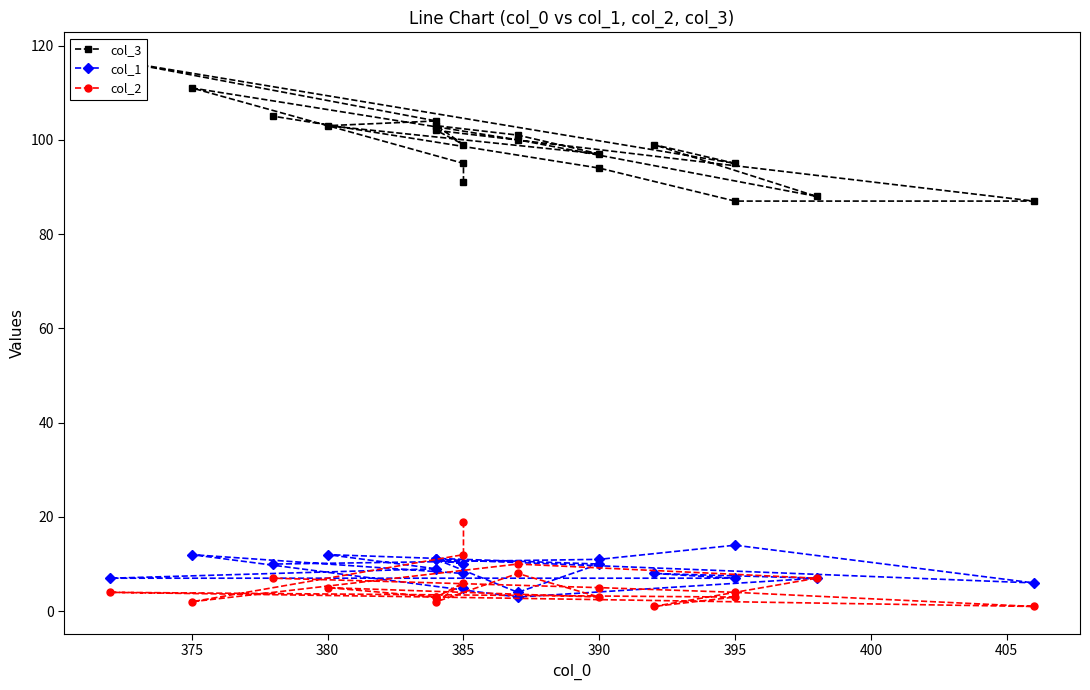

How many values in the col_3 series are below 99?

8